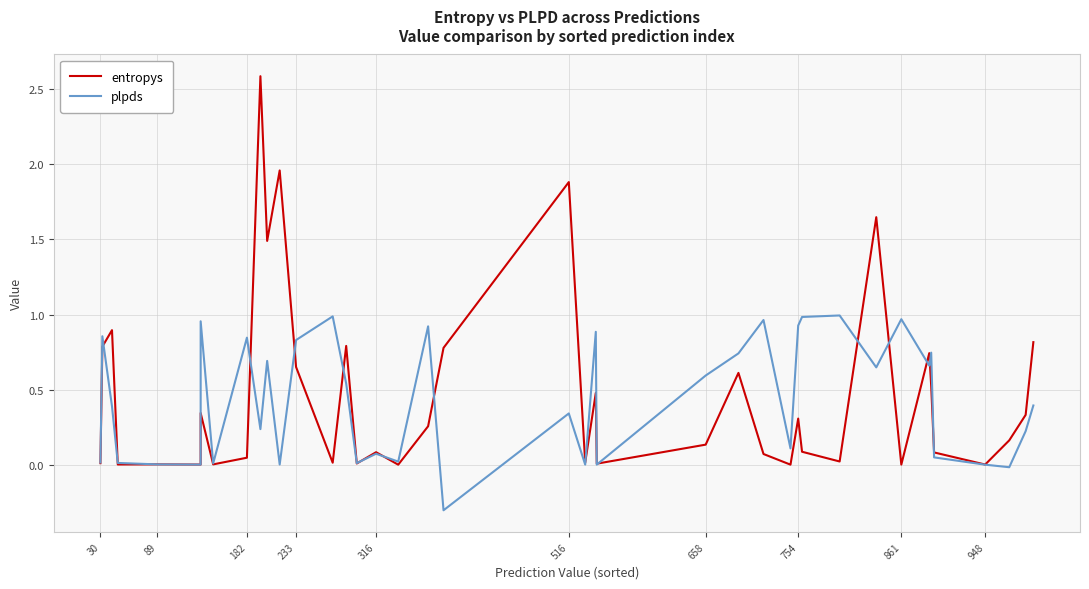

How many data points does each series have?

40